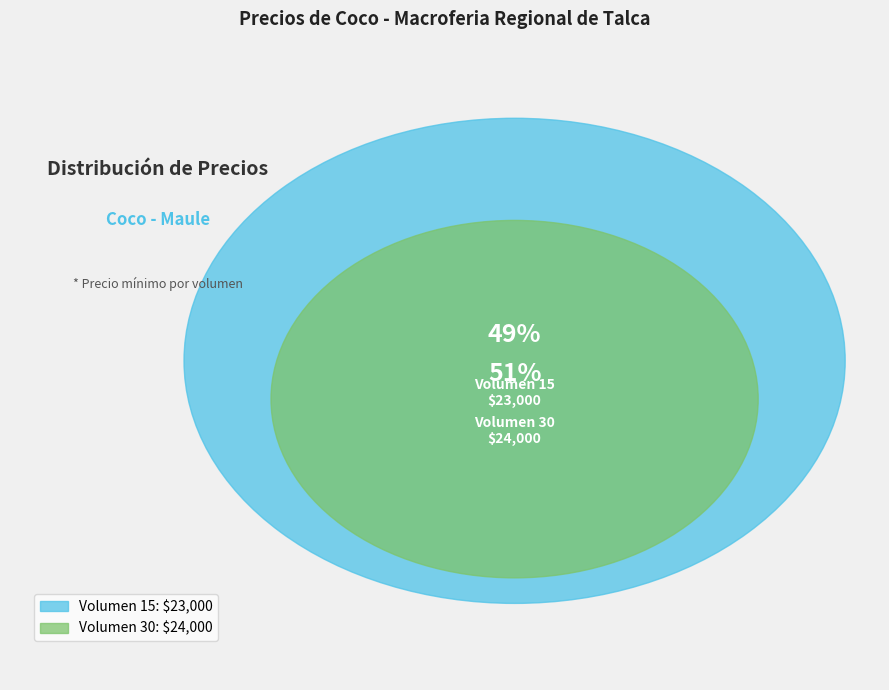

To the nearest percent, what portion does Volumen 15 represent?

49%